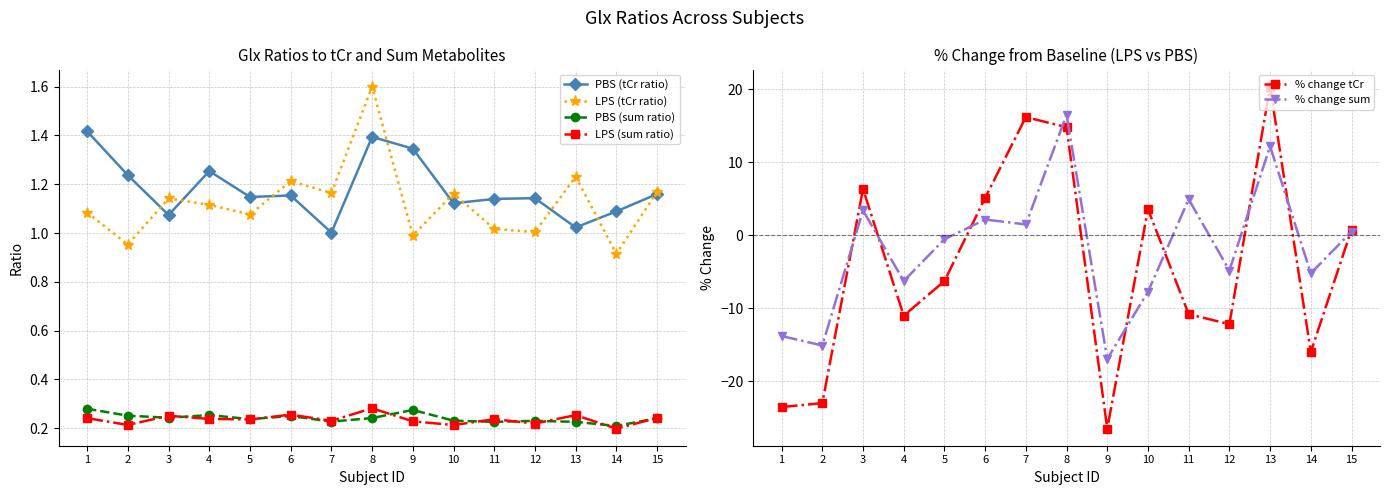

What are all the series names shown in the legend?

PBS (tCr ratio), LPS (tCr ratio), PBS (sum ratio), LPS (sum ratio), % change tCr, % change sum